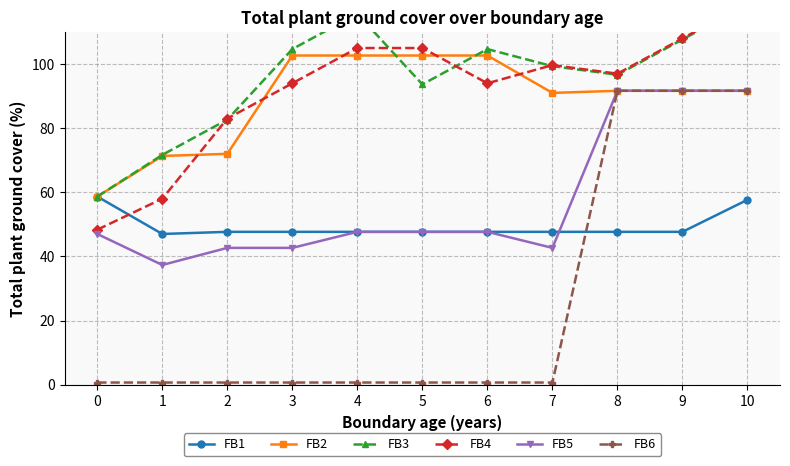

True or false: FB4 and FB5 intersect in this chart.

False